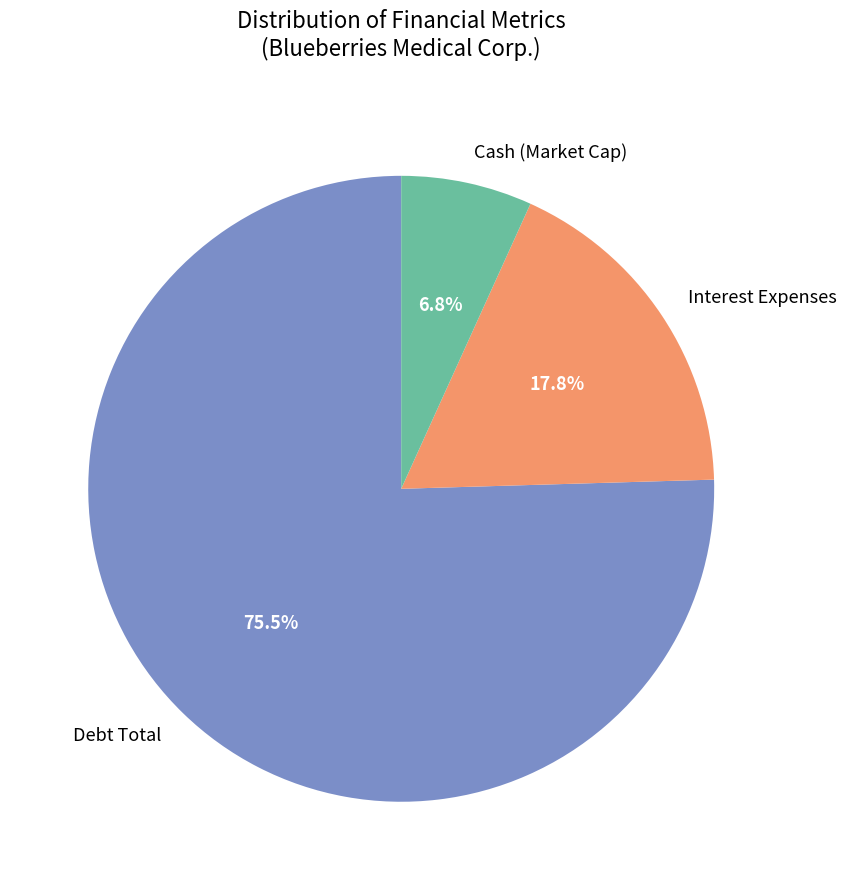

Which slice represents more than half of the pie?

Debt Total